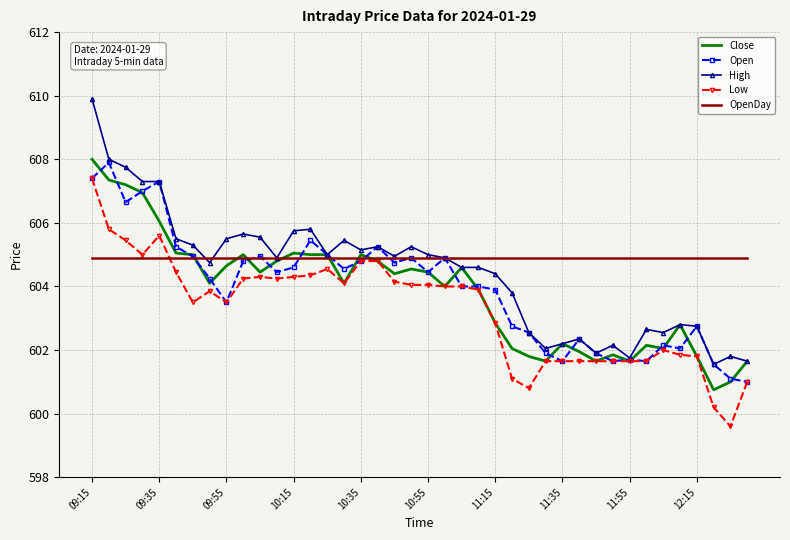

Which series has the widest spread of values?

High